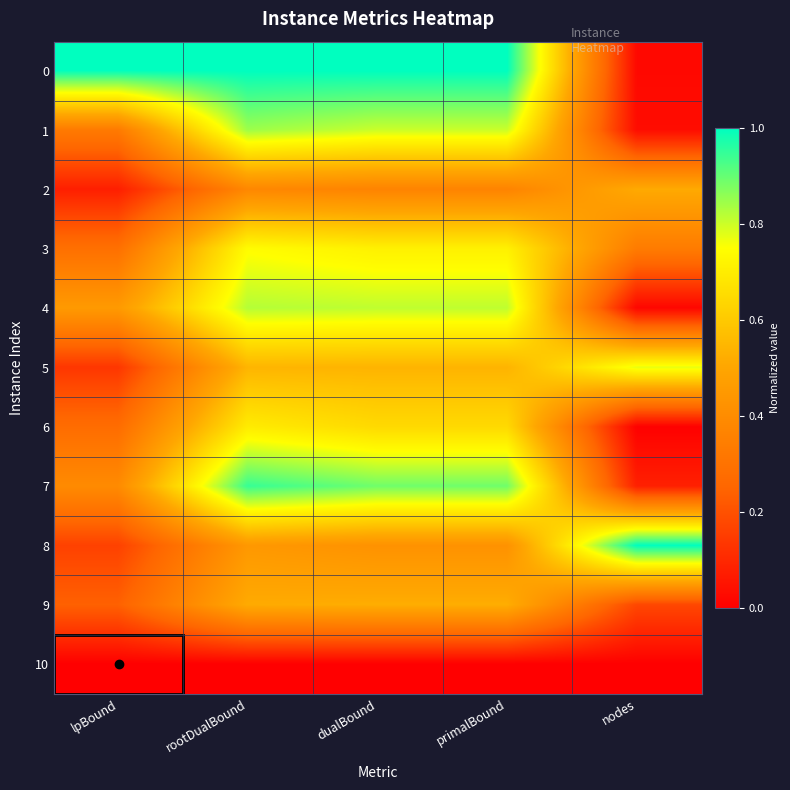

At which category is the sum across all series the highest?

rootDualBound